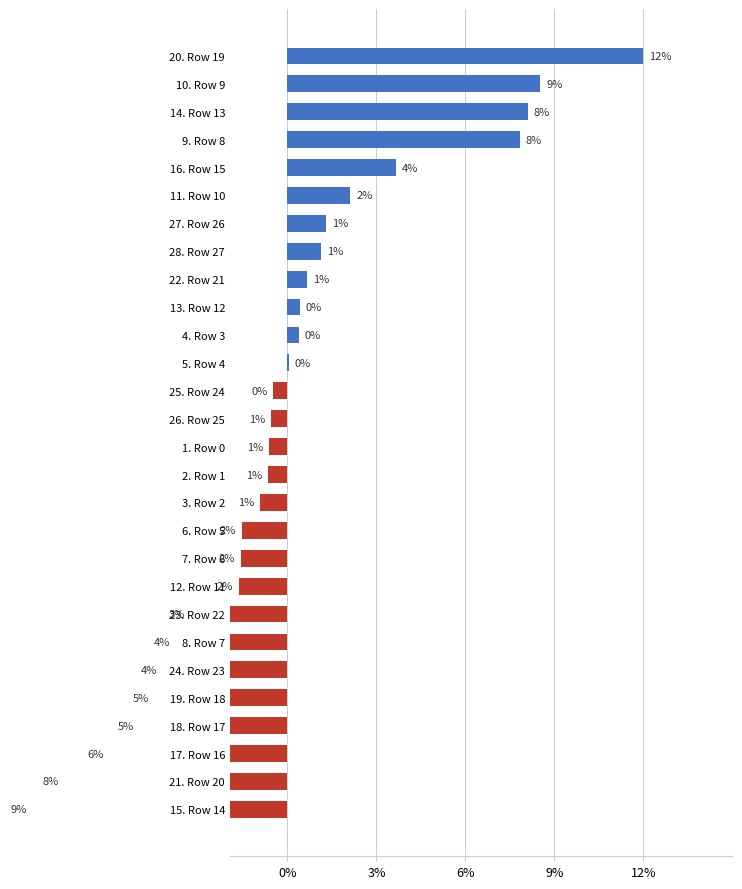

What is the label of the 15th bar from the right?

1. Row 0